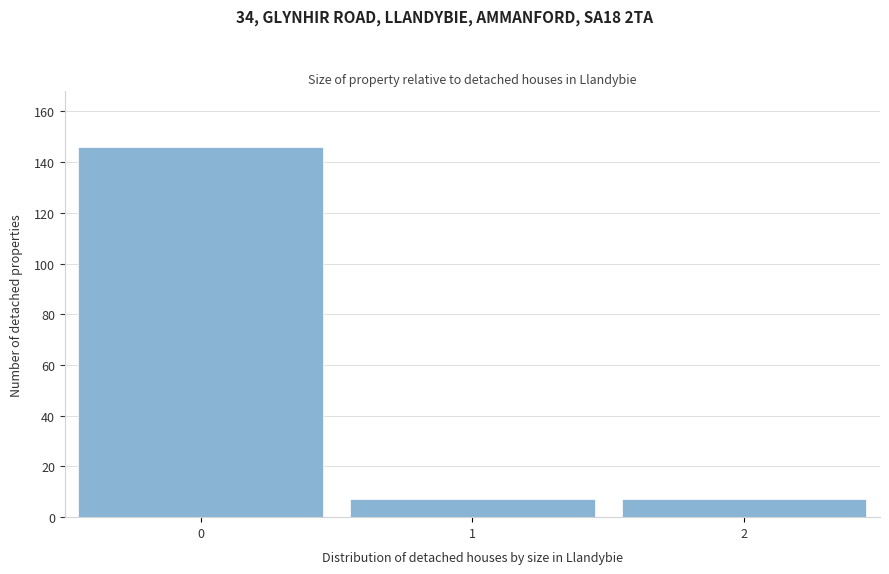

Reading left to right, list all the values displayed in this chart.

146	7	7